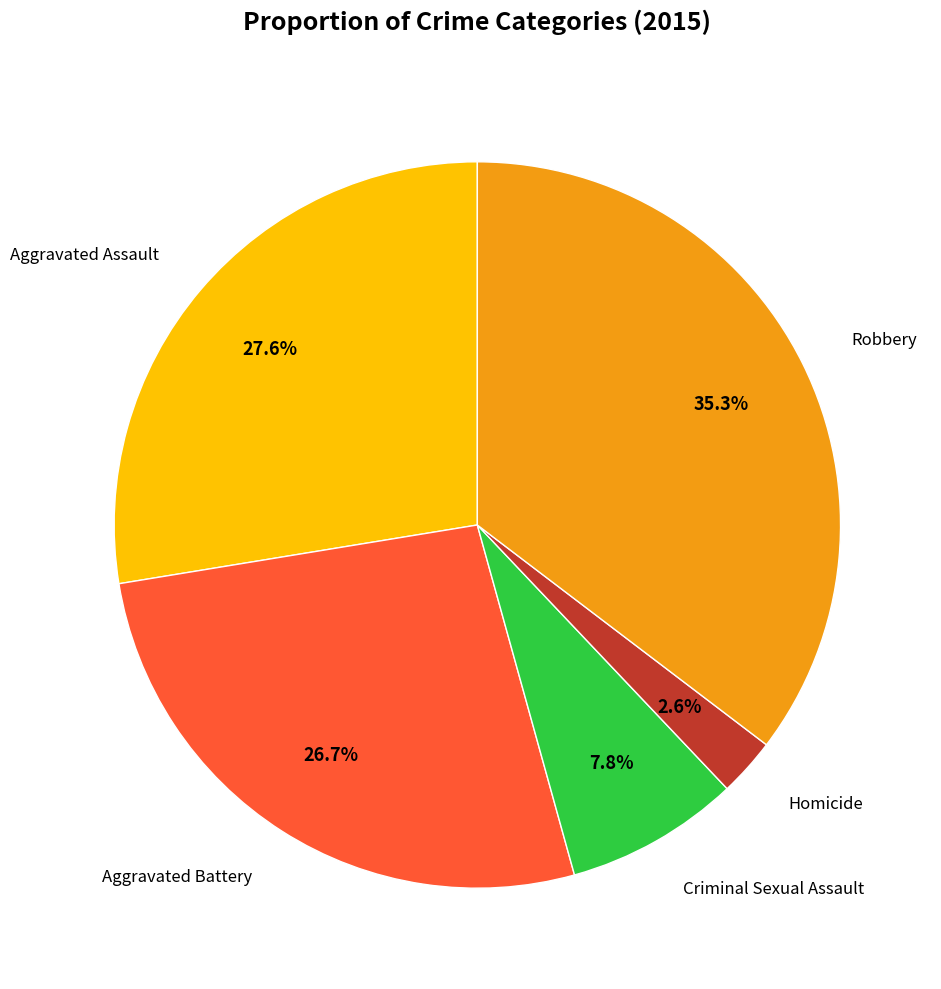

Does any single category account for the majority?

No